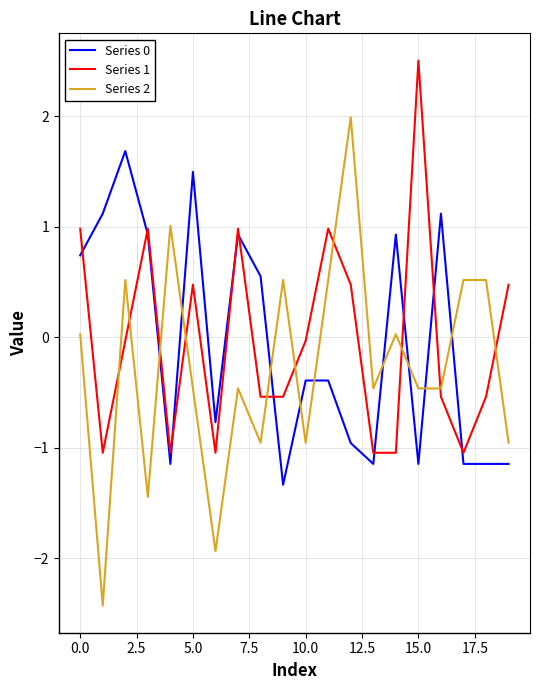

After their last crossing, which series has the higher values: Series 1 or Series 2?

Series 1